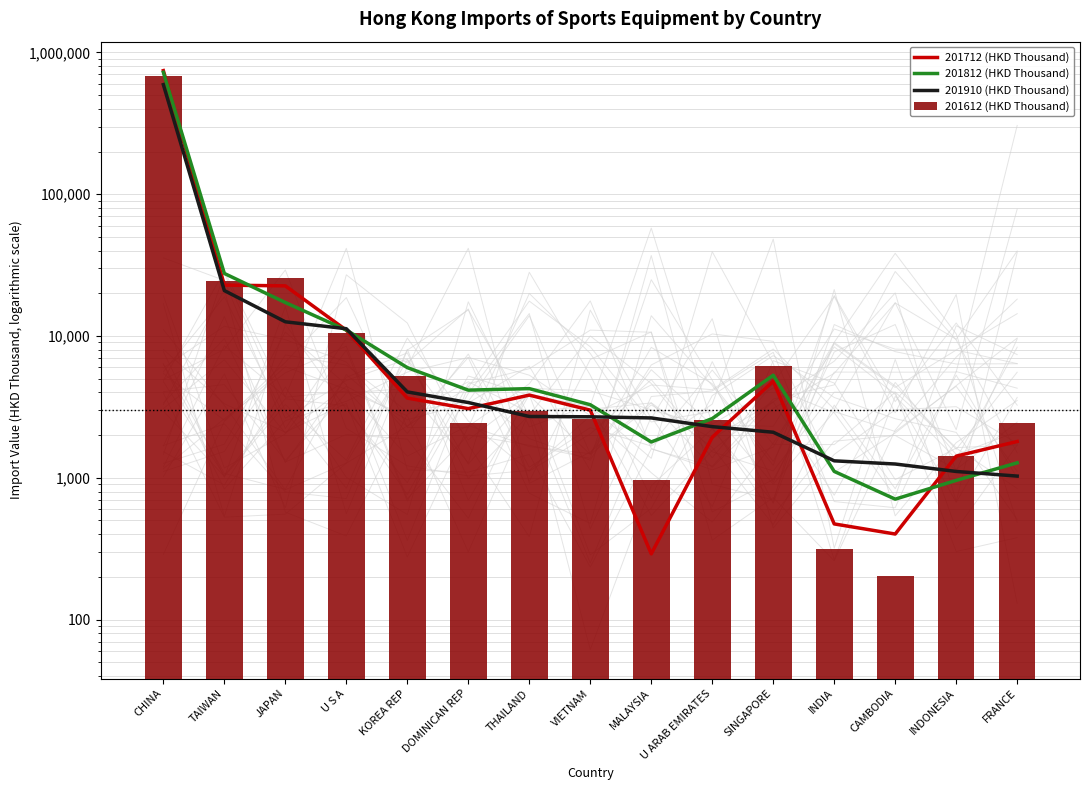

What are all the series names shown in the legend?

201712 (HKD Thousand), 201812 (HKD Thousand), 201910 (HKD Thousand), 201612 (HKD Thousand)